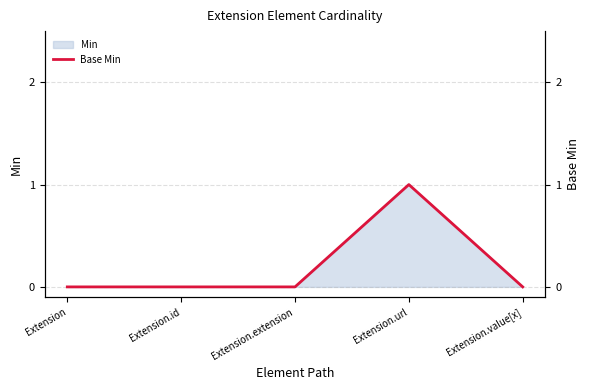

List the labels in order of value, smallest first.

Extension, Extension.id, Extension.extension, Extension.value[x], Extension.url